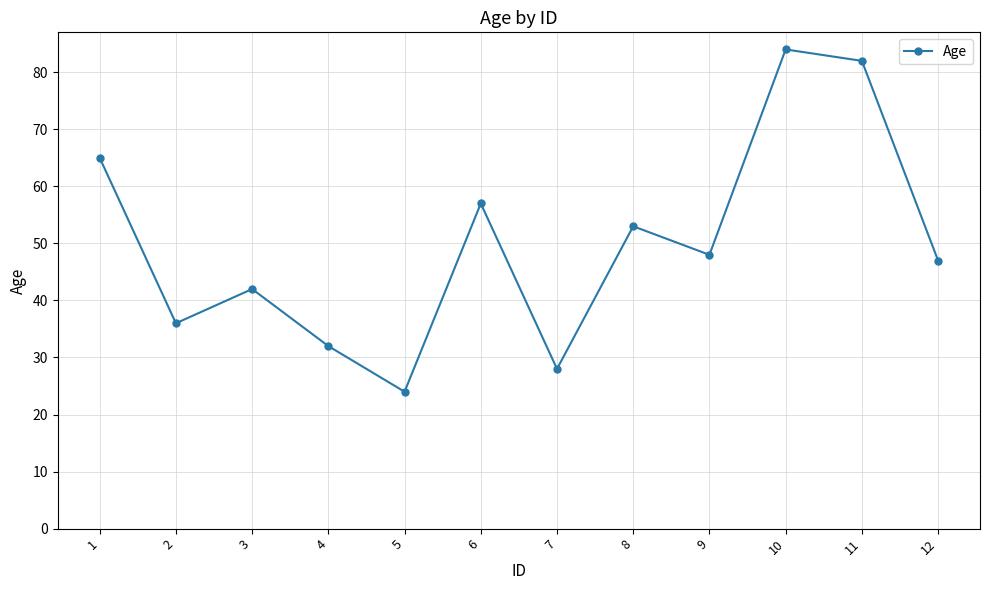

Which category has the lowest value across all series?

5